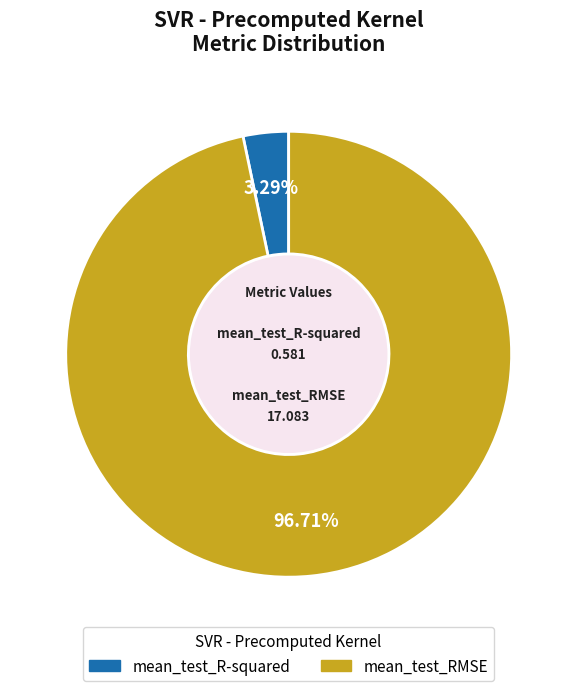

To the nearest percent, what is the difference between the mean_test_R-squared and mean_test_RMSE slice percentages?

93%